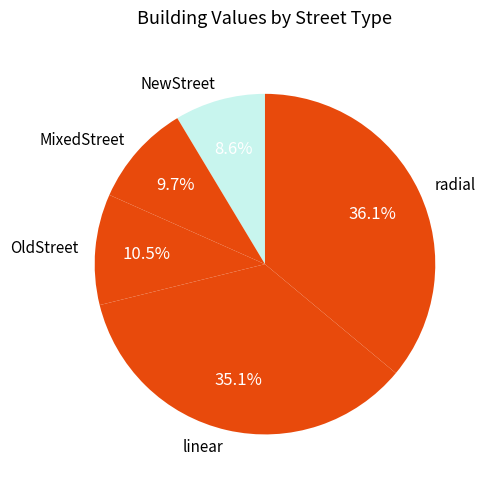

Between MixedStreet and radial, which is larger?

radial